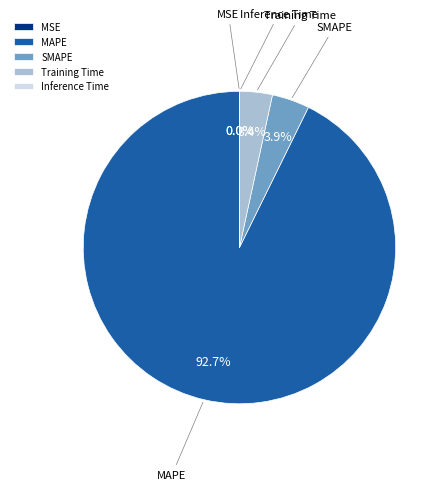

What is the majority slice?

MAPE